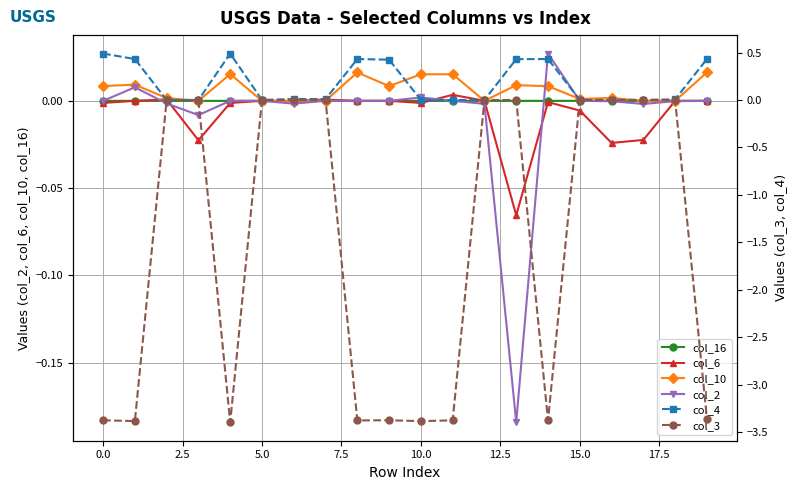

At which category is the sum across all series the highest?

13